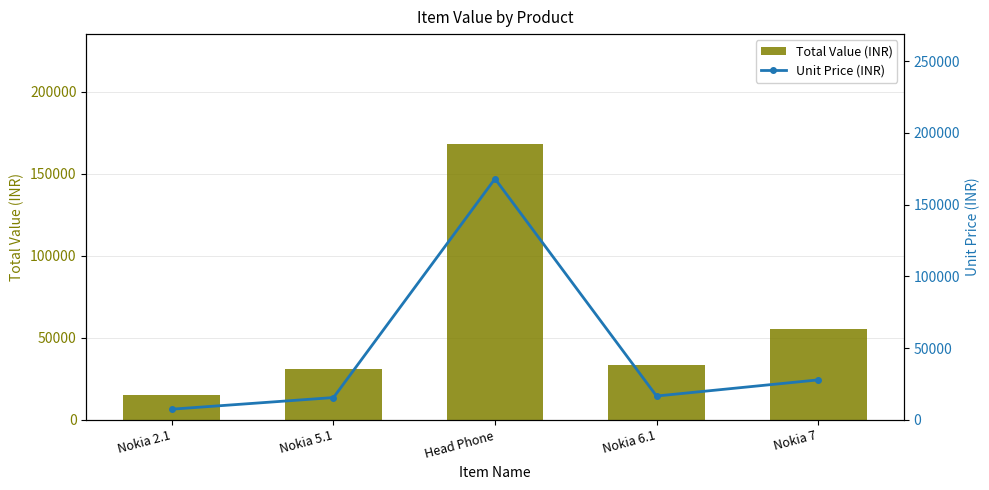

Reading left to right, extract all data points from this chart.

Total Value (INR): 14840	31030	168000	33170	55640
Unit Price (INR): 7420	15515	168000	16585	27820